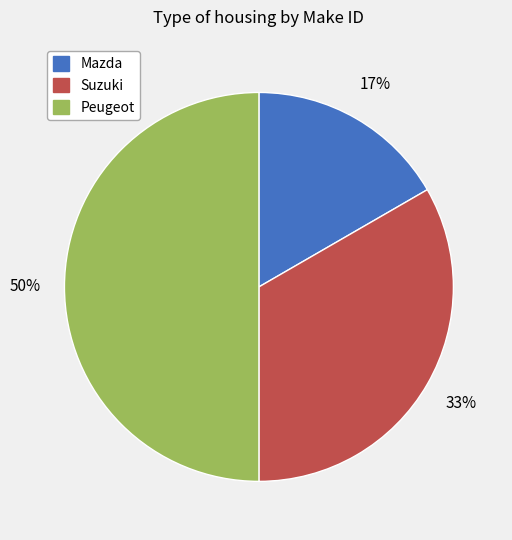

How many segments does this pie chart have?

3